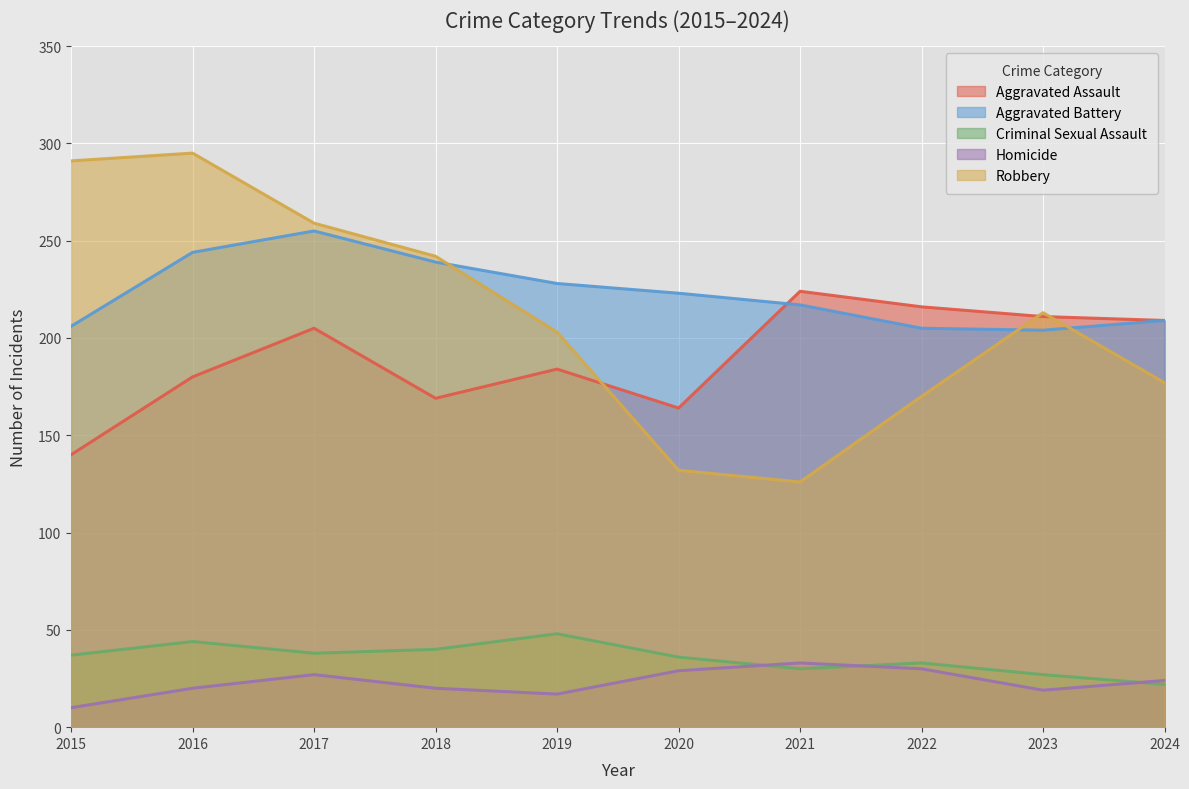

Which series has the largest range (max minus min)?

Robbery